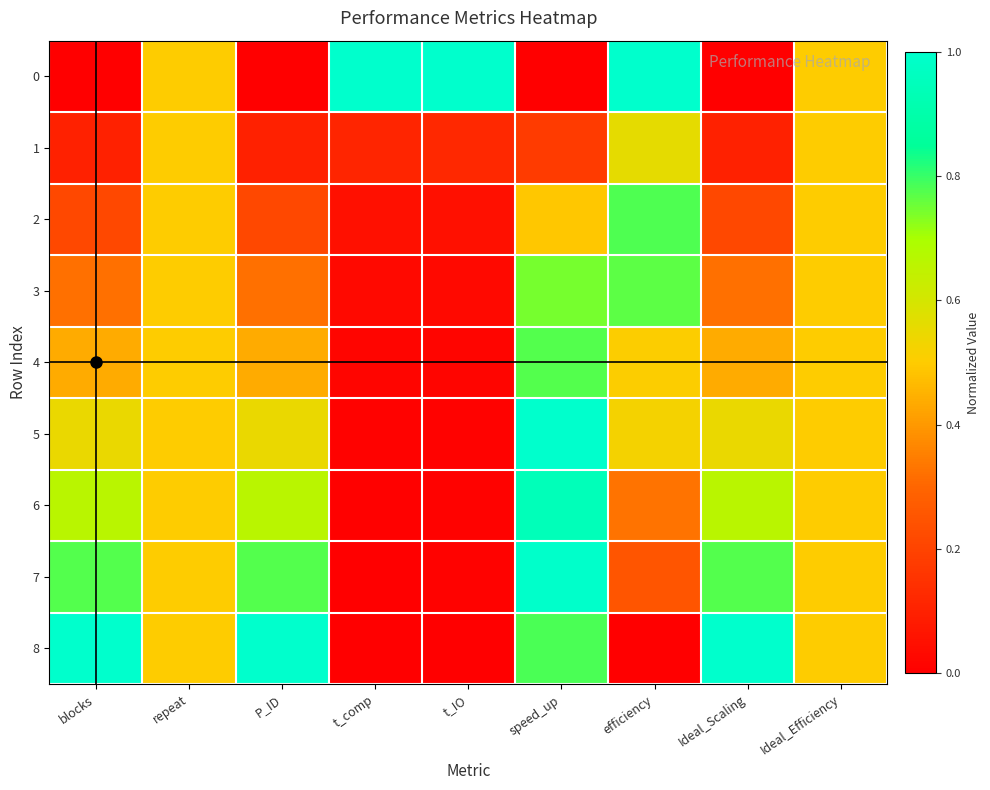

Reading left to right, what are all the values shown in this chart?

0: blocks=0.0	repeat=0.5	P_ID=0.0	t_comp=1.0	t_IO=1.0	speed_up=0.0	efficiency=1.0	Ideal_Scaling=0.0	Ideal_Efficiency=0.5
1: blocks=0.1	repeat=0.5	P_ID=0.1	t_comp=0.1	t_IO=0.1	speed_up=0.2	efficiency=0.6	Ideal_Scaling=0.1	Ideal_Efficiency=0.5
2: blocks=0.2	repeat=0.5	P_ID=0.2	t_comp=0.0	t_IO=0.0	speed_up=0.5	efficiency=0.8	Ideal_Scaling=0.2	Ideal_Efficiency=0.5
3: blocks=0.3	repeat=0.5	P_ID=0.3	t_comp=0.0	t_IO=0.0	speed_up=0.7	efficiency=0.8	Ideal_Scaling=0.3	Ideal_Efficiency=0.5
4: blocks=0.4	repeat=0.5	P_ID=0.4	t_comp=0.0	t_IO=0.0	speed_up=0.8	efficiency=0.5	Ideal_Scaling=0.4	Ideal_Efficiency=0.5
5: blocks=0.5	repeat=0.5	P_ID=0.5	t_comp=0.0	t_IO=0.0	speed_up=1.0	efficiency=0.5	Ideal_Scaling=0.5	Ideal_Efficiency=0.5
6: blocks=0.7	repeat=0.5	P_ID=0.7	t_comp=0.0	t_IO=0.0	speed_up=0.9	efficiency=0.3	Ideal_Scaling=0.7	Ideal_Efficiency=0.5
7: blocks=0.8	repeat=0.5	P_ID=0.8	t_comp=0.0	t_IO=0.0	speed_up=1.0	efficiency=0.3	Ideal_Scaling=0.8	Ideal_Efficiency=0.5
8: blocks=1.0	repeat=0.5	P_ID=1.0	t_comp=0.0	t_IO=0.0	speed_up=0.8	efficiency=0.0	Ideal_Scaling=1.0	Ideal_Efficiency=0.5